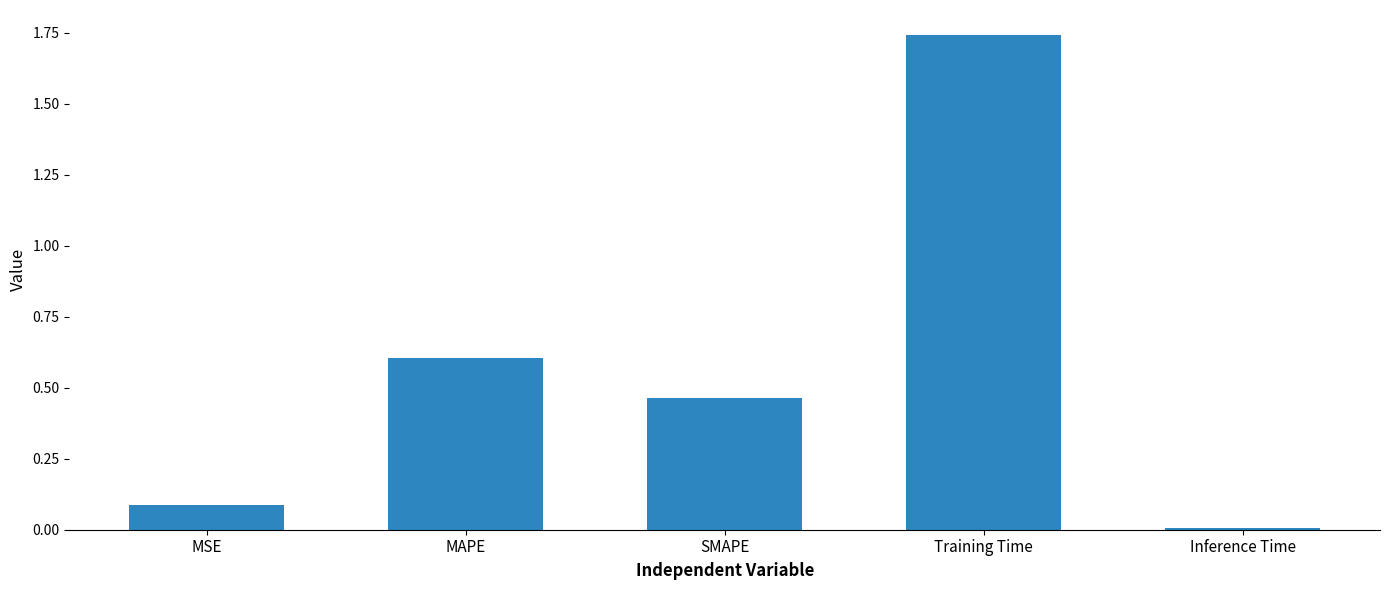

What position from the right is Training Time?

2